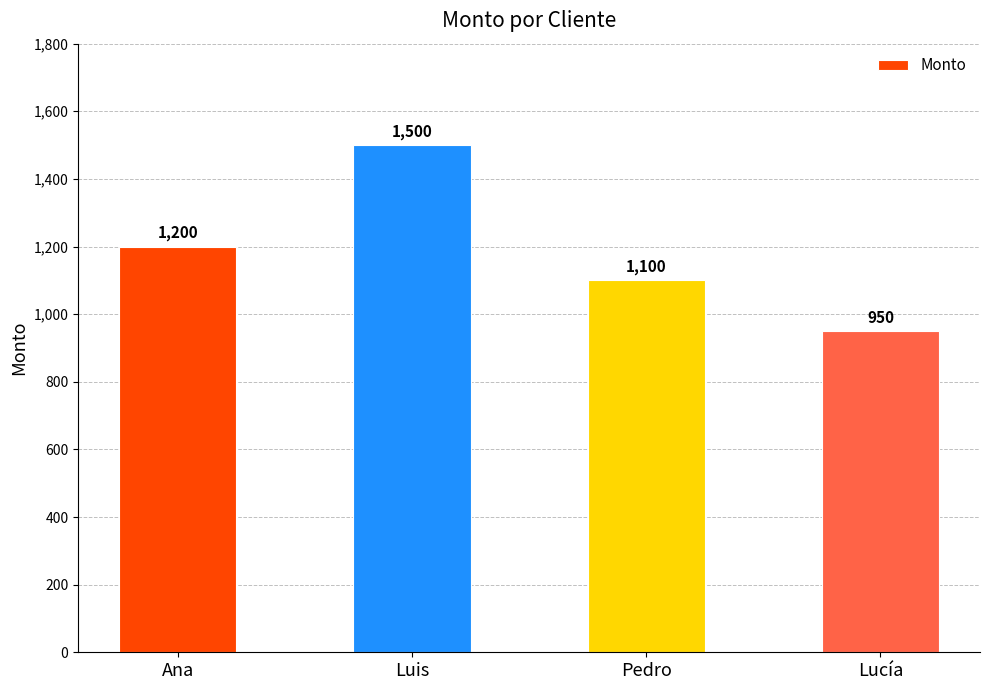

Which has a higher value, Luis or Lucía?

Luis